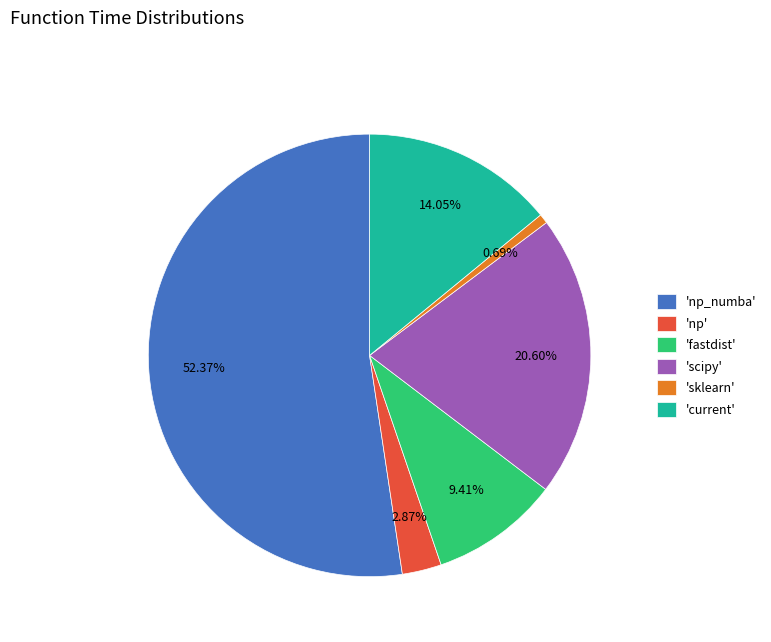

How many slices are in this pie chart?

6